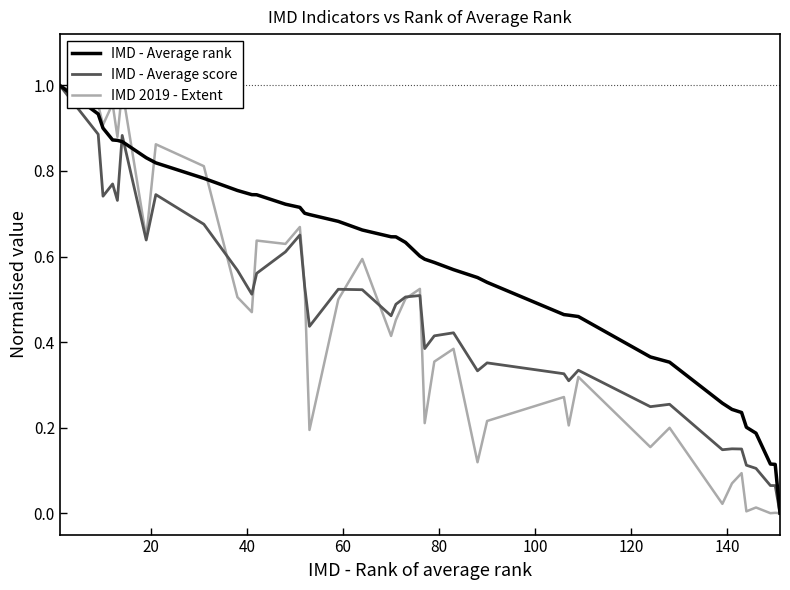

How many lines are shown in the chart?

3